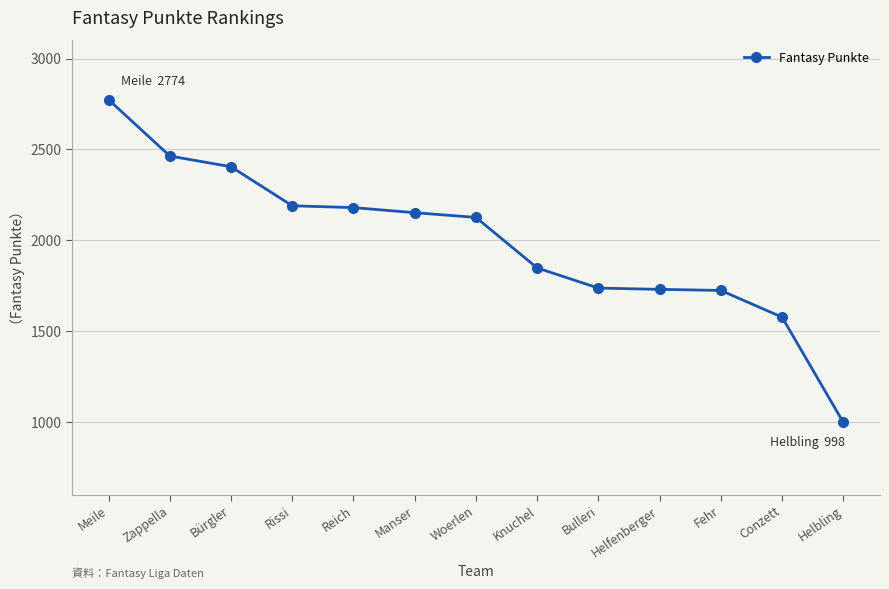

True or false: the data shows 1577 at Conzett.

True